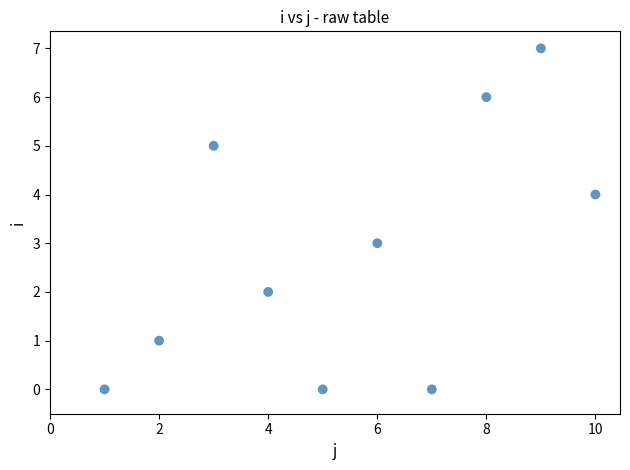

What is the range of X values (max minus min)?

9